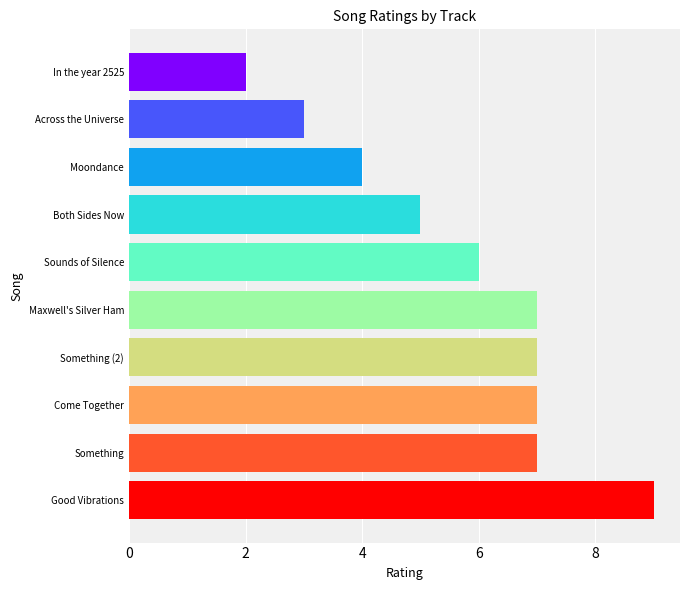

What is the maximum value shown in the chart?

9